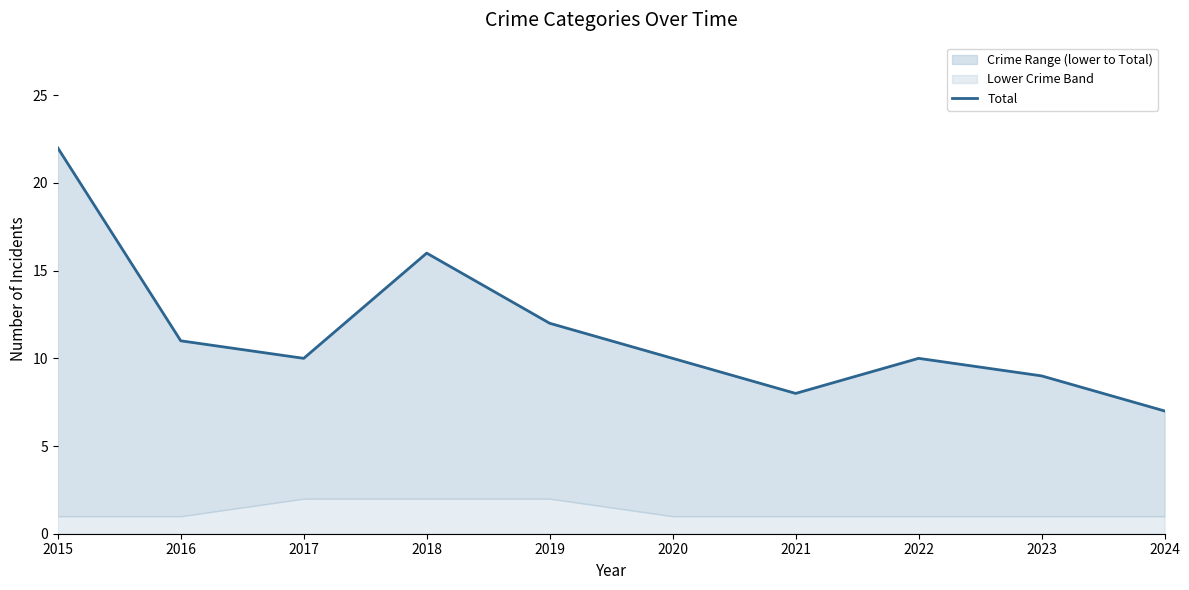

What is the sum of the values at 2016 and 2022?

21